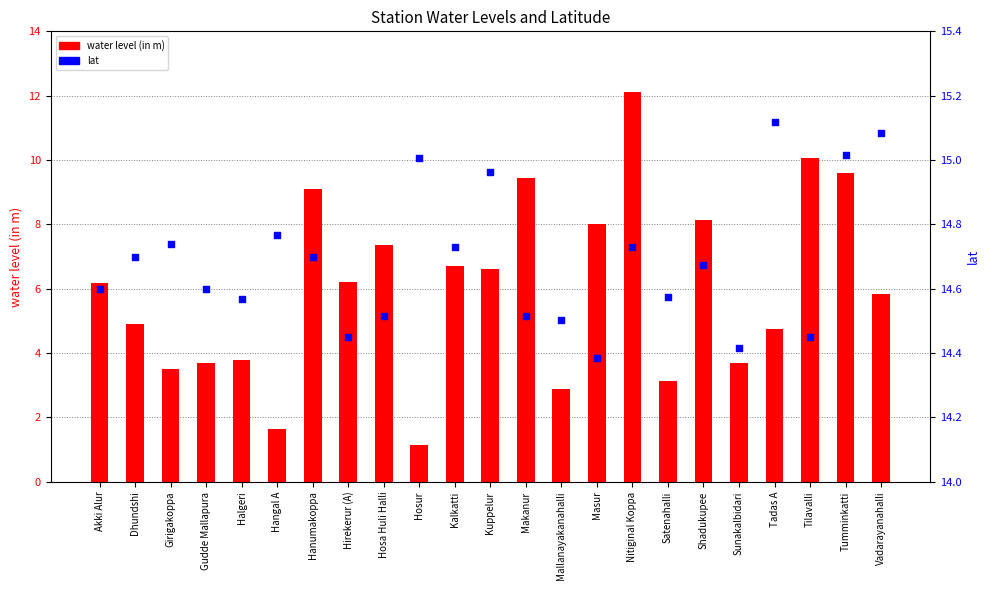

What is the total value across all series at Tadas A?

19.9